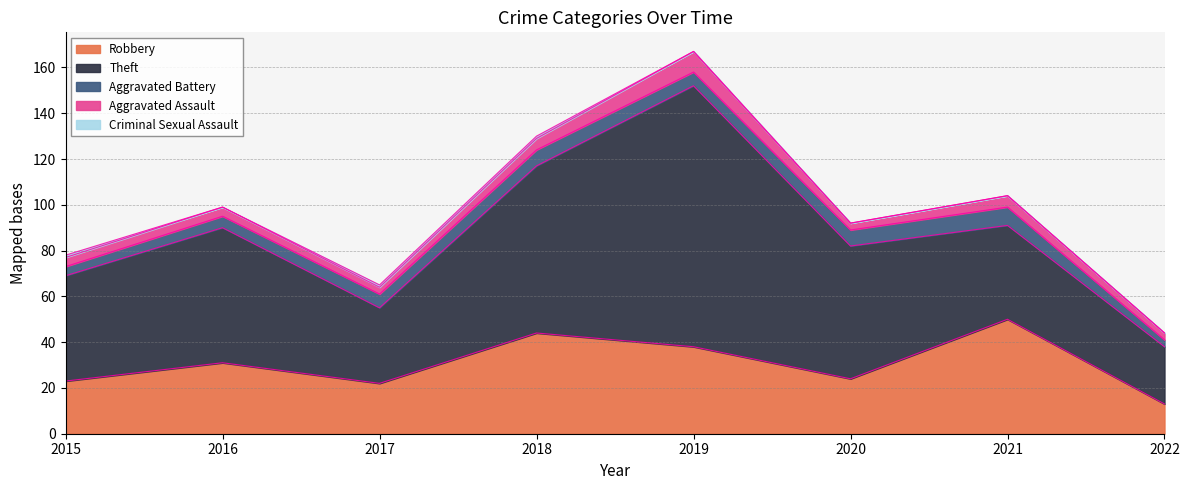

At how many categories does at least one series exceed 25?

7